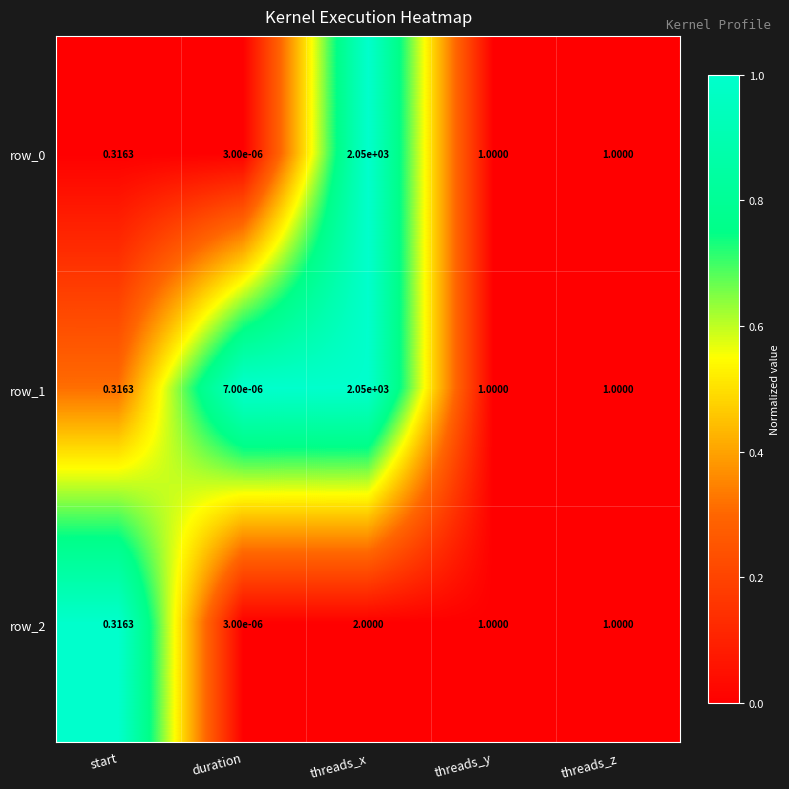

At which label does row_0 reach its minimum?

duration